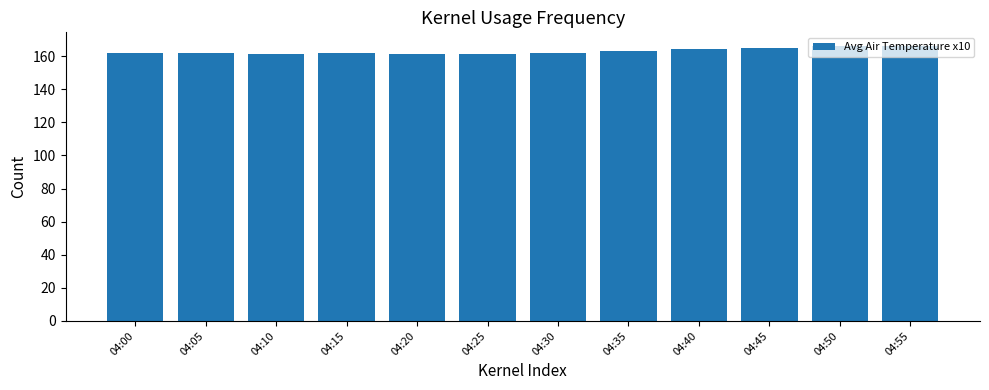

What is the value of the 9th bar from the left?

164.5